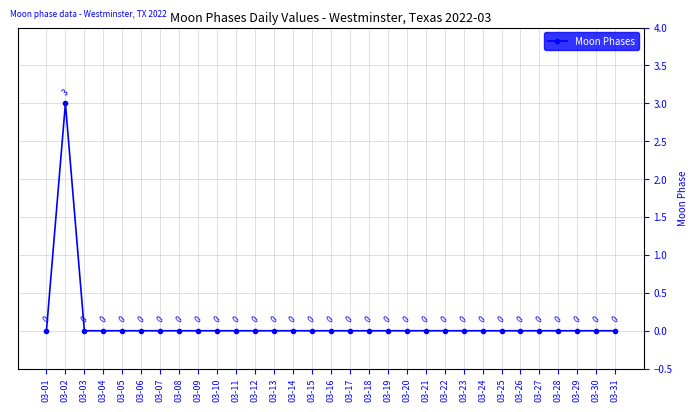

The chart shows a value of -1 at 03-03. True or false?

False